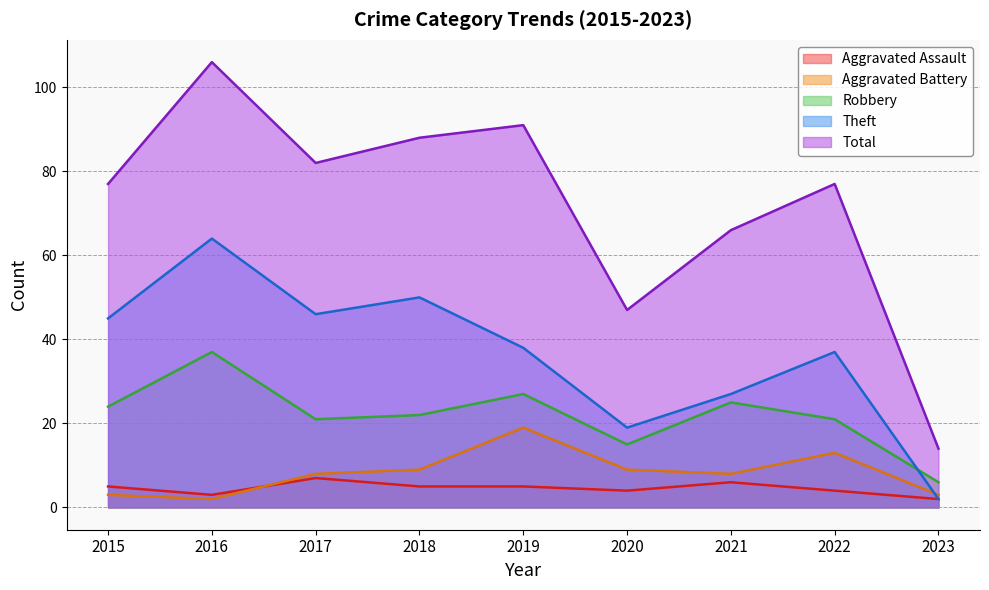

Is it true that Aggravated Battery equals 3 at 2015?

True